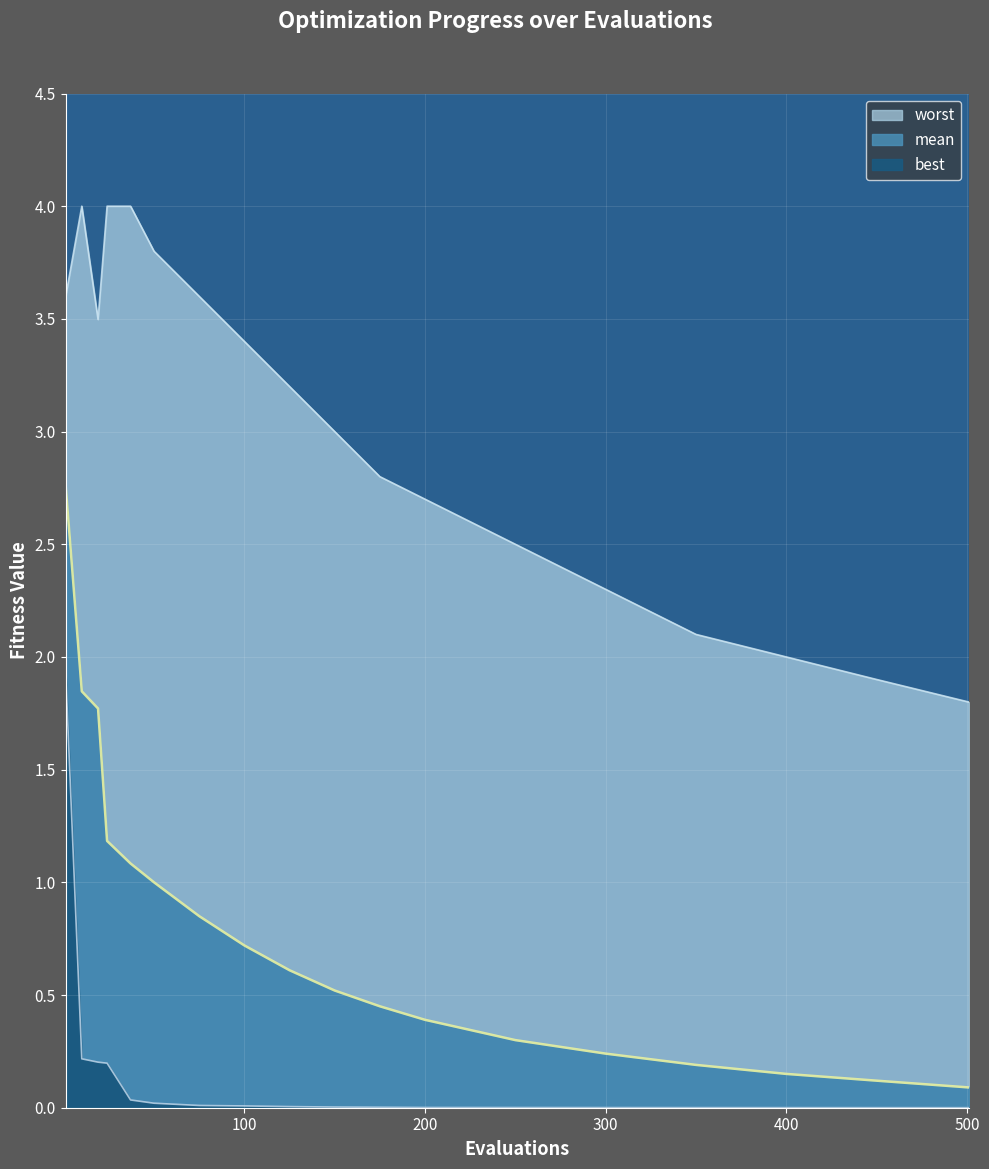

True or false: best and mean cross at least once.

False